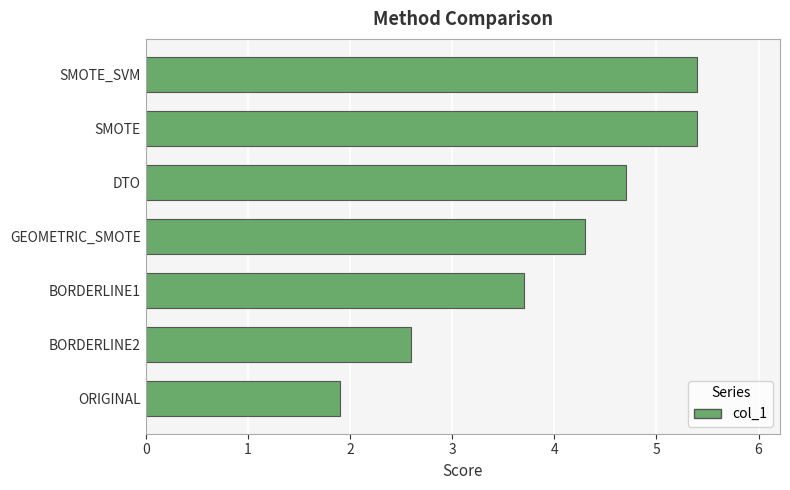

What is the maximum value shown in the chart?

5.4